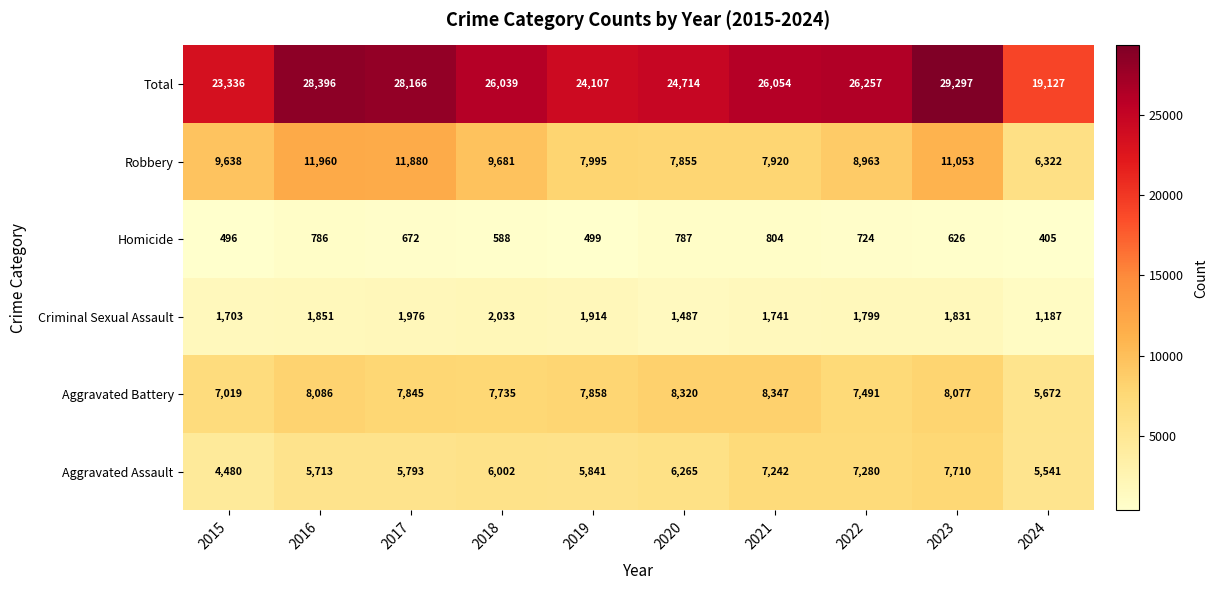

The Total series shows 19399 at 2023. True or false?

False